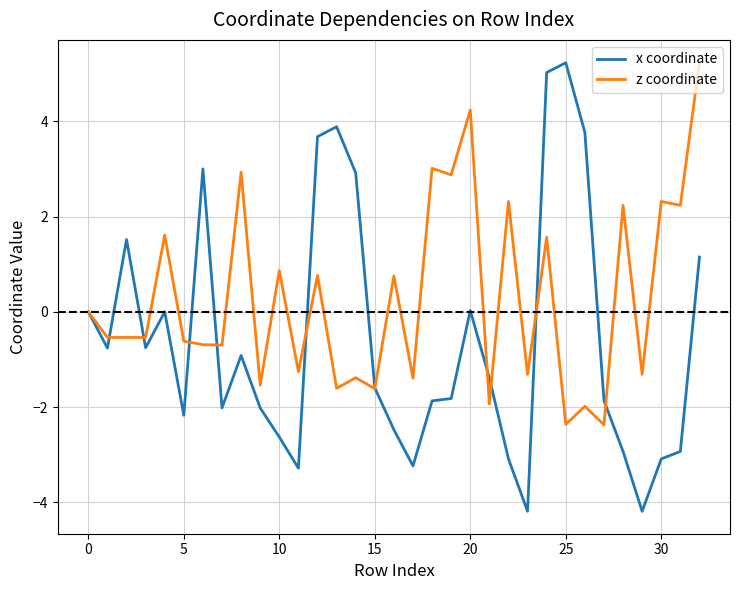

List the series in order of their overall mean, highest first.

z coordinate, x coordinate